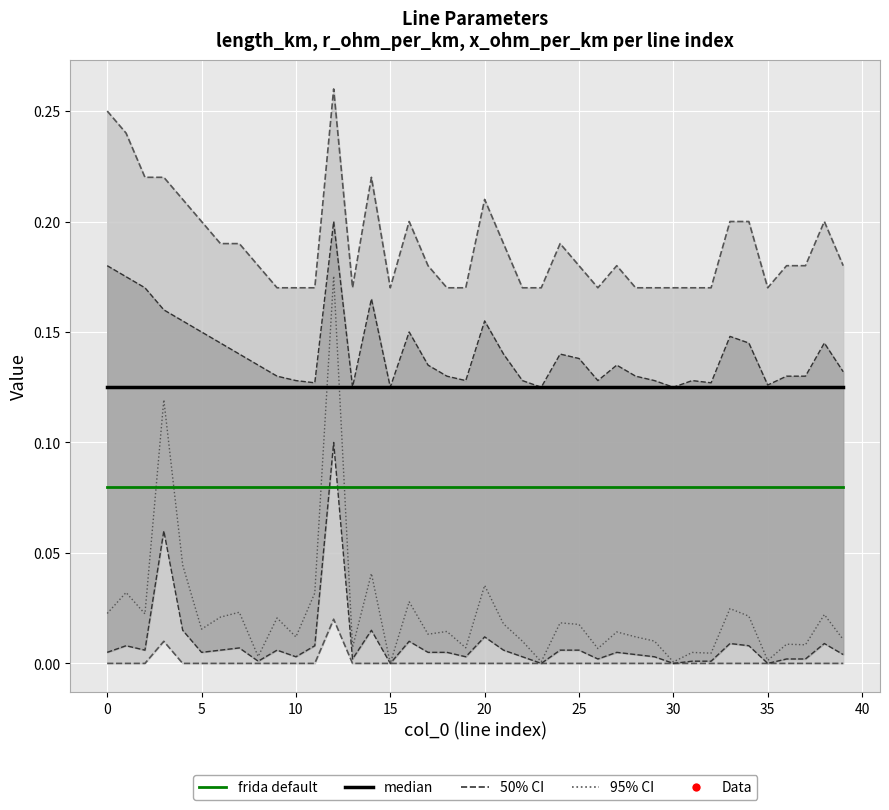

What is the difference between the highest and lowest values at 0?

0.2